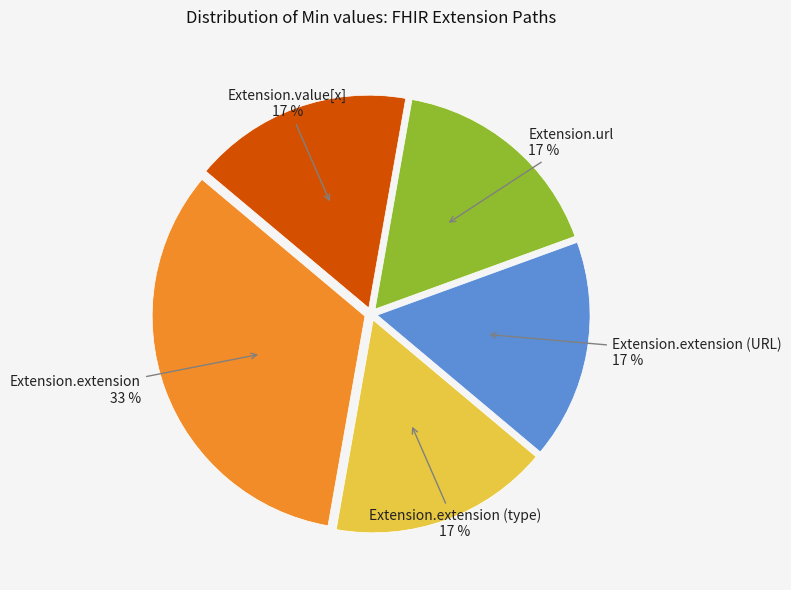

Does any single category account for the majority?

No